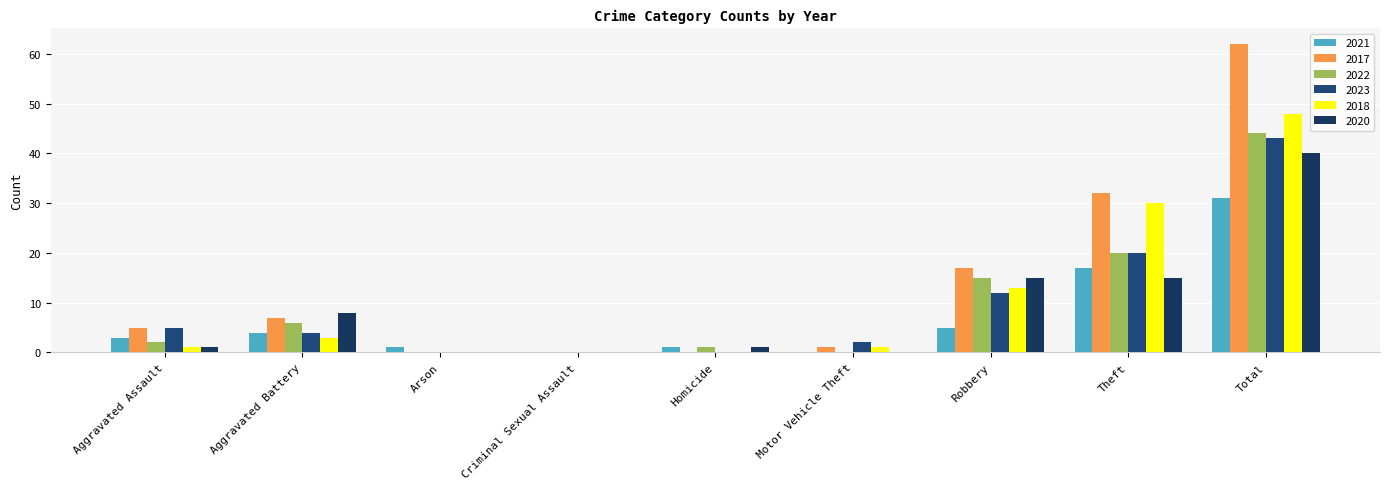

What is the sum of the 2021 values at Aggravated Assault and Homicide?

4